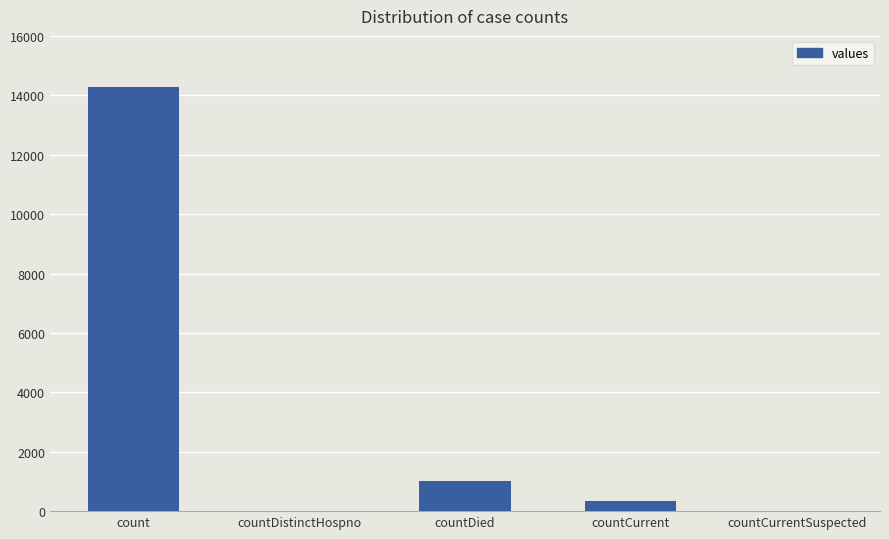

The value at countDistinctHospno is 0. True or false?

True